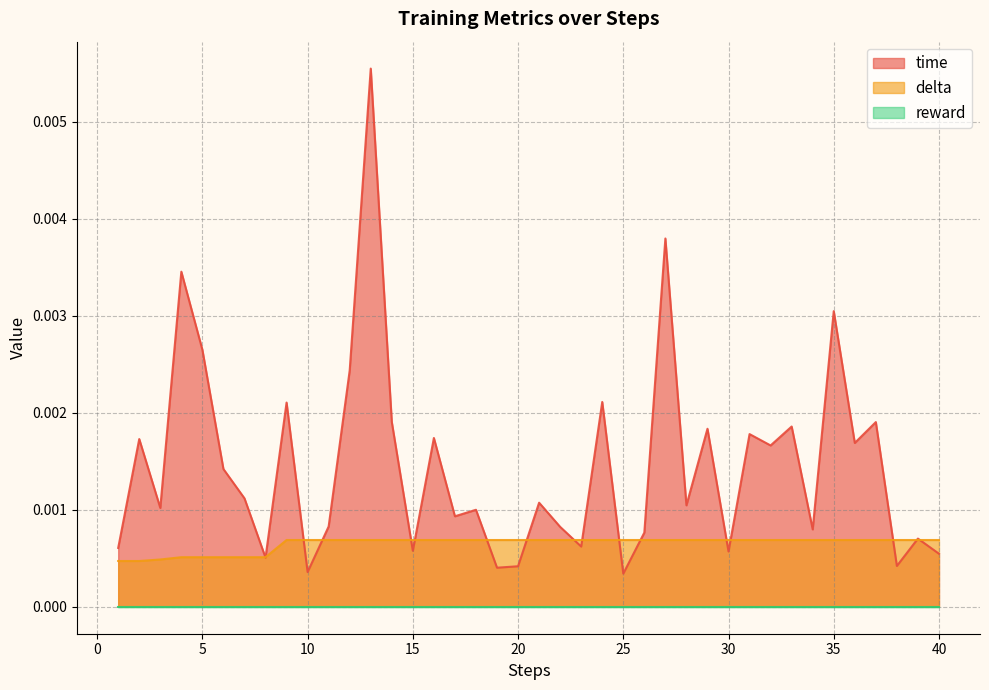

List the labels in order of delta value, smallest first.

1, 2, 3, 4, 5, 6, 7, 8, 9, 10, 11, 12, 13, 14, 15, 16, 17, 18, 19, 20, 21, 22, 23, 24, 25, 26, 27, 28, 29, 30, 31, 32, 33, 34, 35, 36, 37, 38, 39, 40